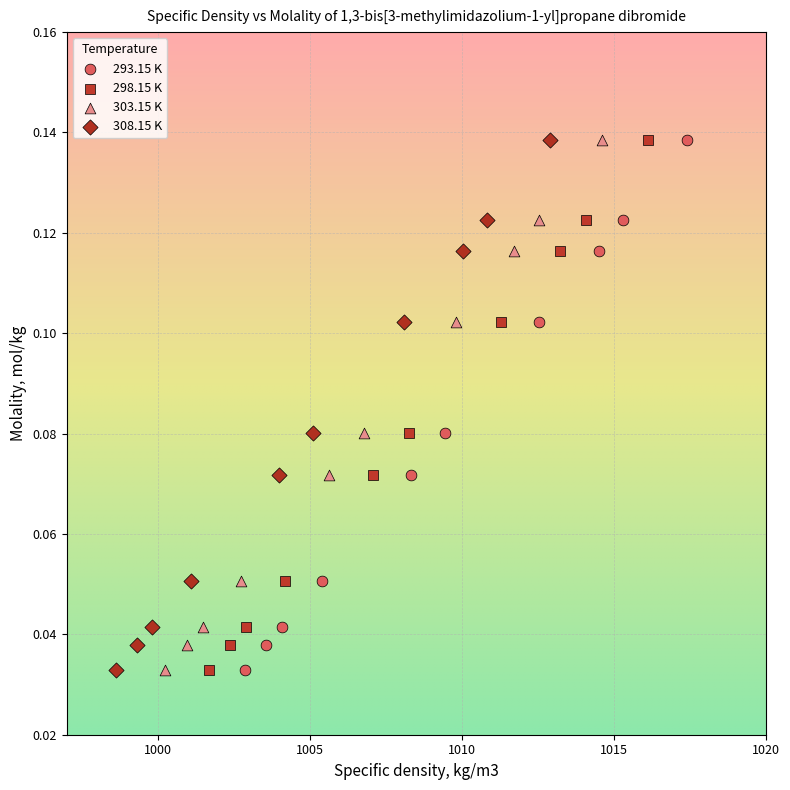

What are all the series names shown in the legend?

293.15 K, 298.15 K, 303.15 K, 308.15 K